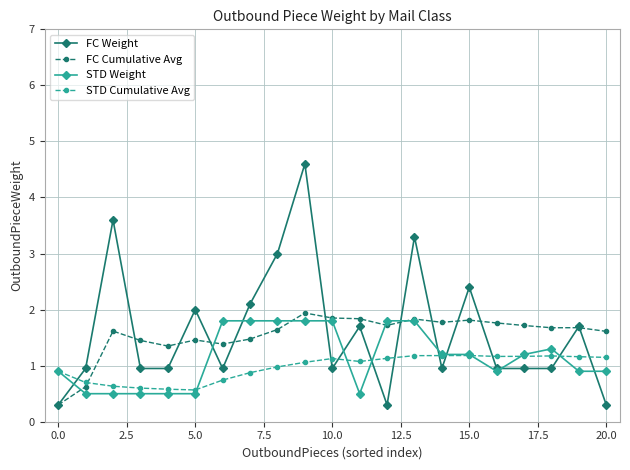

What is the value of the FC Cumulative Avg point at the 8th from the left?

1.5